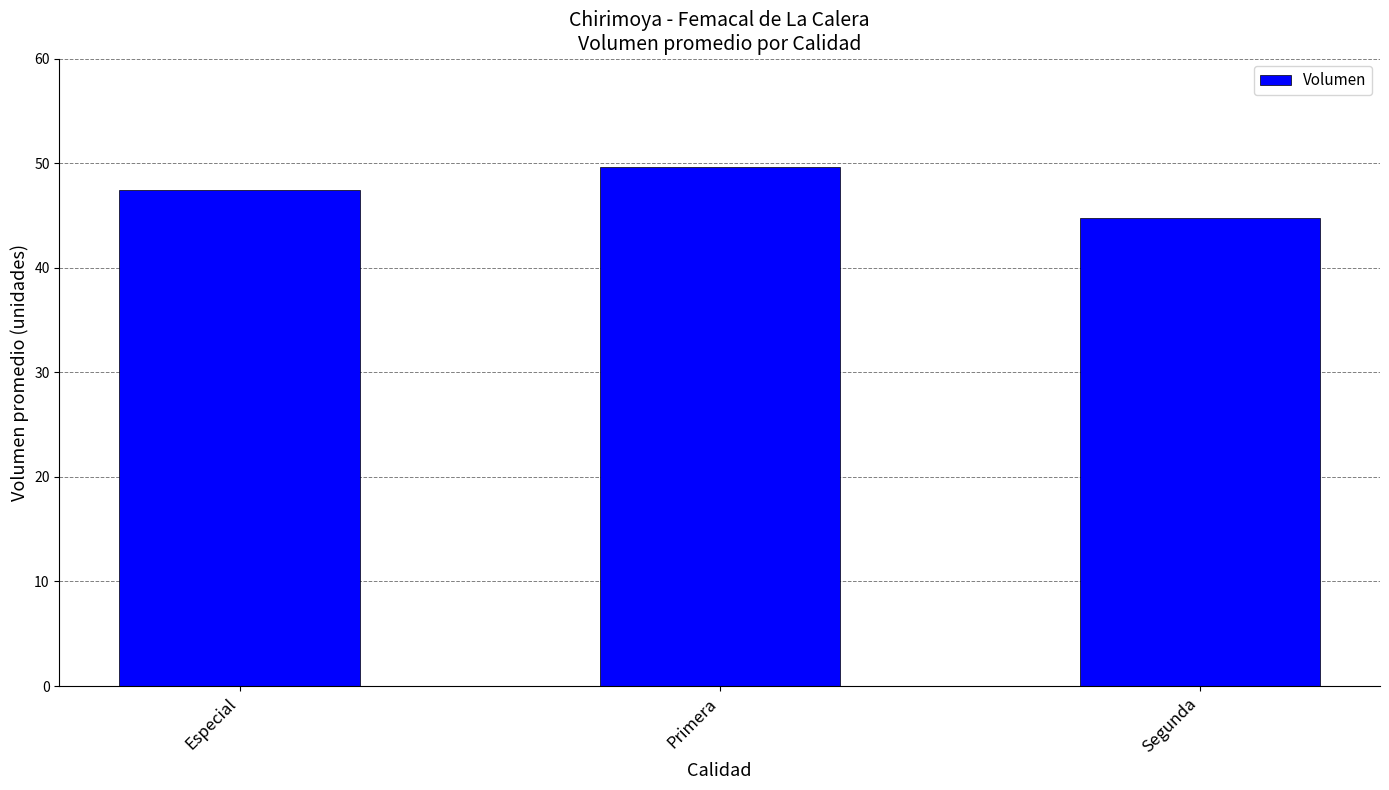

Is it true that the value at Especial is 29.3?

False